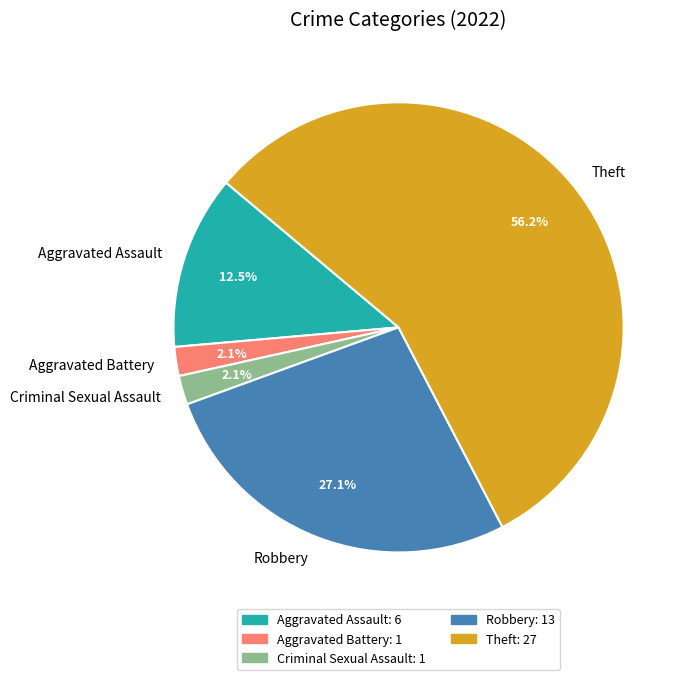

What is the largest slice in the pie chart?

Theft